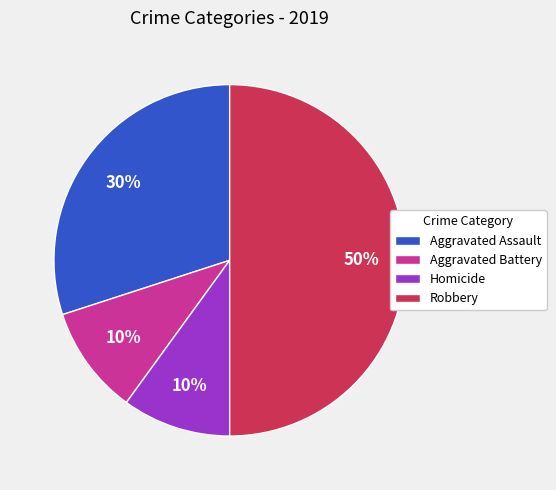

Between Aggravated Assault and Aggravated Battery, which is larger?

Aggravated Assault